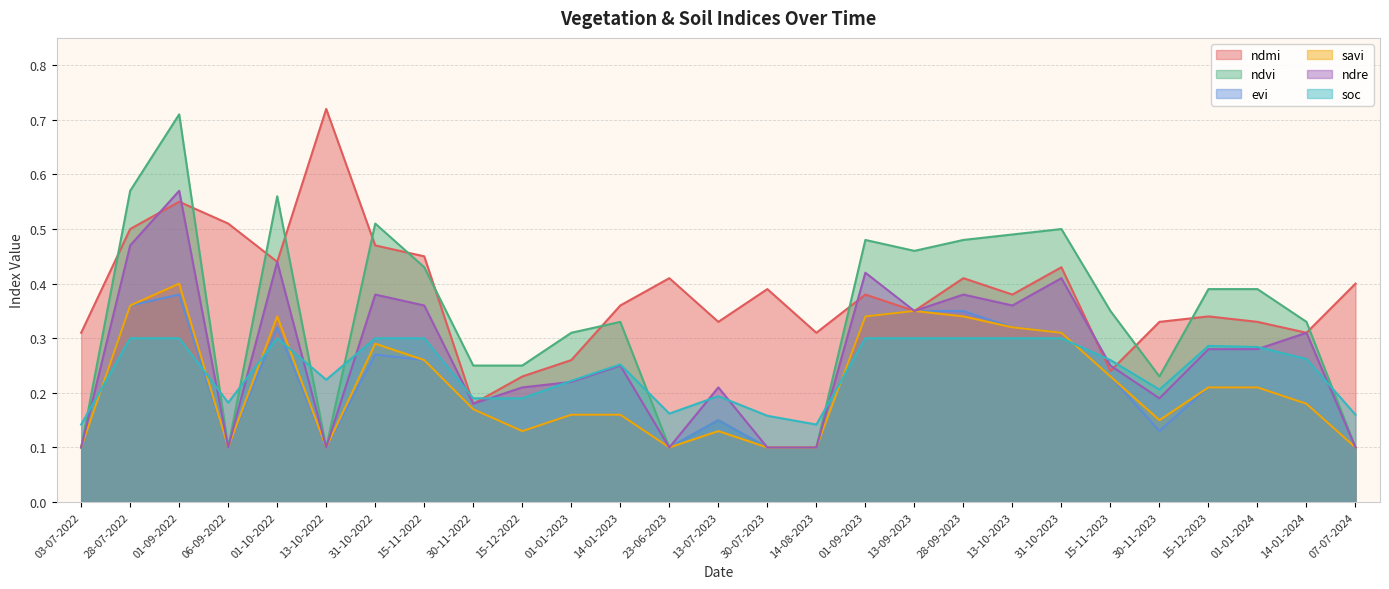

Reading left to right, transcribe all the data shown in this chart.

ndmi: 03-07-2022=0.3	28-07-2022=0.5	01-09-2022=0.6	06-09-2022=0.5	01-10-2022=0.4	13-10-2022=0.7	31-10-2022=0.5	15-11-2022=0.5	30-11-2022=0.2	15-12-2022=0.2	01-01-2023=0.3	14-01-2023=0.4	23-06-2023=0.4	13-07-2023=0.3	30-07-2023=0.4	14-08-2023=0.3	01-09-2023=0.4	13-09-2023=0.3	28-09-2023=0.4	13-10-2023=0.4	31-10-2023=0.4	15-11-2023=0.2	30-11-2023=0.3	15-12-2023=0.3	01-01-2024=0.3	14-01-2024=0.3	07-07-2024=0.4
ndvi: 03-07-2022=0.1	28-07-2022=0.6	01-09-2022=0.7	06-09-2022=0.1	01-10-2022=0.6	13-10-2022=0.1	31-10-2022=0.5	15-11-2022=0.4	30-11-2022=0.2	15-12-2022=0.2	01-01-2023=0.3	14-01-2023=0.3	23-06-2023=0.1	13-07-2023=0.1	30-07-2023=0.1	14-08-2023=0.1	01-09-2023=0.5	13-09-2023=0.5	28-09-2023=0.5	13-10-2023=0.5	31-10-2023=0.5	15-11-2023=0.3	30-11-2023=0.2	15-12-2023=0.4	01-01-2024=0.4	14-01-2024=0.3	07-07-2024=0.1
evi: 03-07-2022=0.1	28-07-2022=0.4	01-09-2022=0.4	06-09-2022=0.1	01-10-2022=0.3	13-10-2022=0.1	31-10-2022=0.3	15-11-2022=0.3	30-11-2022=0.2	15-12-2022=0.1	01-01-2023=0.2	14-01-2023=0.2	23-06-2023=0.1	13-07-2023=0.1	30-07-2023=0.1	14-08-2023=0.1	01-09-2023=0.3	13-09-2023=0.3	28-09-2023=0.3	13-10-2023=0.3	31-10-2023=0.3	15-11-2023=0.2	30-11-2023=0.1	15-12-2023=0.2	01-01-2024=0.2	14-01-2024=0.2	07-07-2024=0.1
savi: 03-07-2022=0.1	28-07-2022=0.4	01-09-2022=0.4	06-09-2022=0.1	01-10-2022=0.3	13-10-2022=0.1	31-10-2022=0.3	15-11-2022=0.3	30-11-2022=0.2	15-12-2022=0.1	01-01-2023=0.2	14-01-2023=0.2	23-06-2023=0.1	13-07-2023=0.1	30-07-2023=0.1	14-08-2023=0.1	01-09-2023=0.3	13-09-2023=0.3	28-09-2023=0.3	13-10-2023=0.3	31-10-2023=0.3	15-11-2023=0.2	30-11-2023=0.1	15-12-2023=0.2	01-01-2024=0.2	14-01-2024=0.2	07-07-2024=0.1
ndre: 03-07-2022=0.1	28-07-2022=0.5	01-09-2022=0.6	06-09-2022=0.1	01-10-2022=0.4	13-10-2022=0.1	31-10-2022=0.4	15-11-2022=0.4	30-11-2022=0.2	15-12-2022=0.2	01-01-2023=0.2	14-01-2023=0.2	23-06-2023=0.1	13-07-2023=0.2	30-07-2023=0.1	14-08-2023=0.1	01-09-2023=0.4	13-09-2023=0.3	28-09-2023=0.4	13-10-2023=0.4	31-10-2023=0.4	15-11-2023=0.2	30-11-2023=0.2	15-12-2023=0.3	01-01-2024=0.3	14-01-2024=0.3	07-07-2024=0.1
soc: 03-07-2022=0.1	28-07-2022=0.3	01-09-2022=0.3	06-09-2022=0.2	01-10-2022=0.3	13-10-2022=0.2	31-10-2022=0.3	15-11-2022=0.3	30-11-2022=0.2	15-12-2022=0.2	01-01-2023=0.2	14-01-2023=0.3	23-06-2023=0.2	13-07-2023=0.2	30-07-2023=0.2	14-08-2023=0.1	01-09-2023=0.3	13-09-2023=0.3	28-09-2023=0.3	13-10-2023=0.3	31-10-2023=0.3	15-11-2023=0.3	30-11-2023=0.2	15-12-2023=0.3	01-01-2024=0.3	14-01-2024=0.3	07-07-2024=0.2